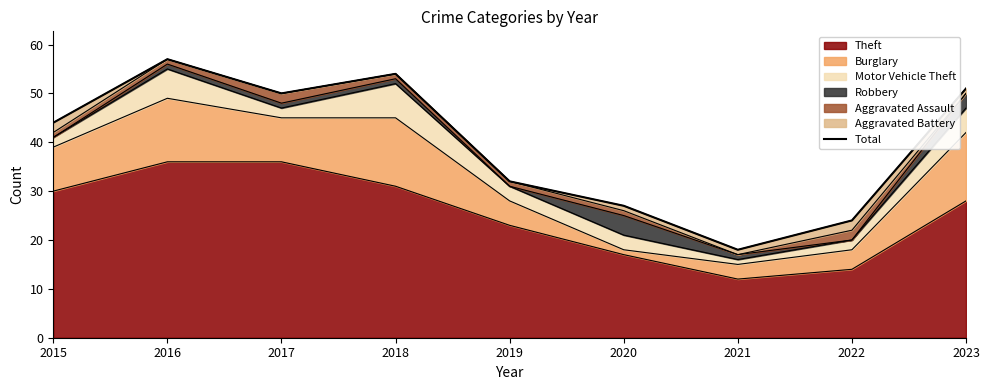

What is the sum of all values?

357